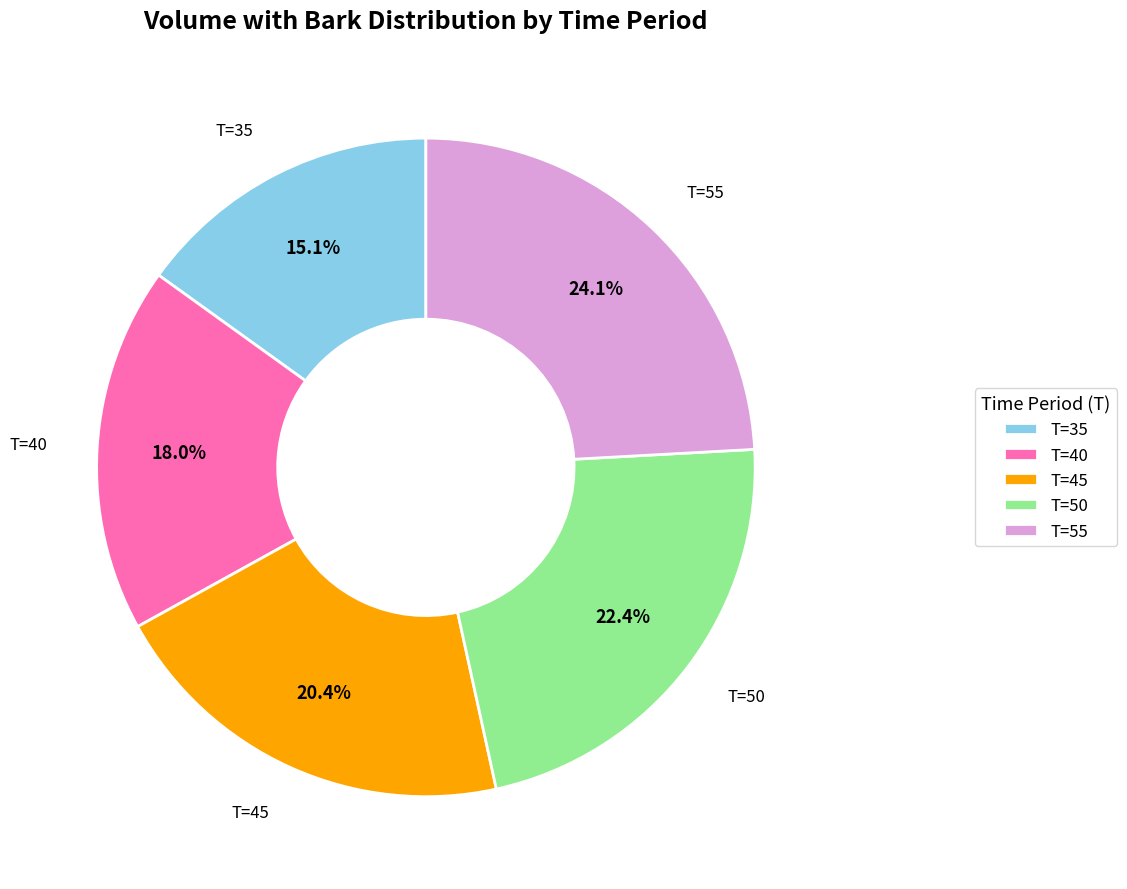

Rank the categories by value from lowest to highest.

T=35, T=40, T=45, T=50, T=55